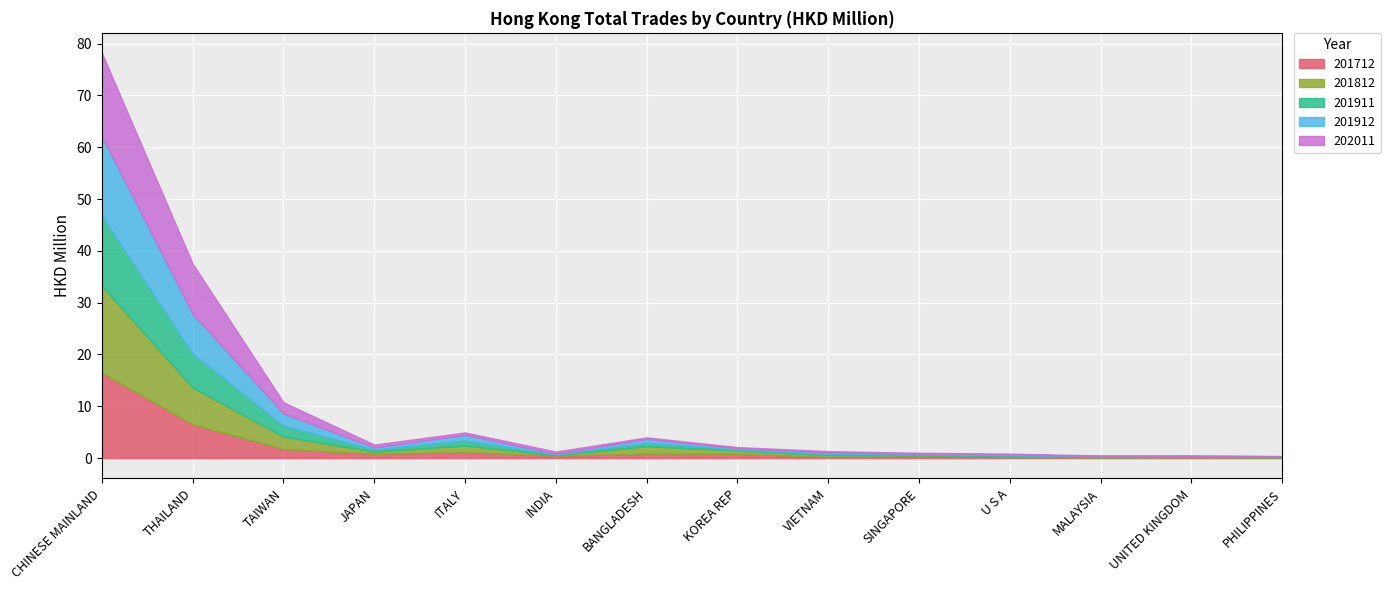

Reading left to right, what are all the values shown in this chart?

201712: CHINESE MAINLAND=16.4	THAILAND=6.5	TAIWAN=1.7	JAPAN=0.8	ITALY=1.1	INDIA=0.5	BANGLADESH=0.8	KOREA REP=0.8	VIETNAM=0.2	SINGAPORE=0.3	U S A=0.2	MALAYSIA=0.1	UNITED KINGDOM=0.2	PHILIPPINES=0.1
201812: CHINESE MAINLAND=16.8	THAILAND=7.1	TAIWAN=2.4	JAPAN=0.4	ITALY=1.3	INDIA=0.1	BANGLADESH=1.5	KOREA REP=0.7	VIETNAM=0.4	SINGAPORE=0.2	U S A=0.2	MALAYSIA=0.1	UNITED KINGDOM=0.1	PHILIPPINES=0.1
201911: CHINESE MAINLAND=13.5	THAILAND=6.5	TAIWAN=2.1	JAPAN=0.4	ITALY=1.0	INDIA=0.1	BANGLADESH=0.7	KOREA REP=0.2	VIETNAM=0.3	SINGAPORE=0.2	U S A=0.1	MALAYSIA=0.1	UNITED KINGDOM=0.1	PHILIPPINES=0.1
201912: CHINESE MAINLAND=15.4	THAILAND=7.7	TAIWAN=2.4	JAPAN=0.4	ITALY=1.1	INDIA=0.1	BANGLADESH=0.7	KOREA REP=0.2	VIETNAM=0.3	SINGAPORE=0.2	U S A=0.2	MALAYSIA=0.1	UNITED KINGDOM=0.1	PHILIPPINES=0.1
202011: CHINESE MAINLAND=16.1	THAILAND=9.7	TAIWAN=2.1	JAPAN=0.6	ITALY=0.5	INDIA=0.4	BANGLADESH=0.3	KOREA REP=0.2	VIETNAM=0.2	SINGAPORE=0.2	U S A=0.2	MALAYSIA=0.1	UNITED KINGDOM=0.1	PHILIPPINES=0.1